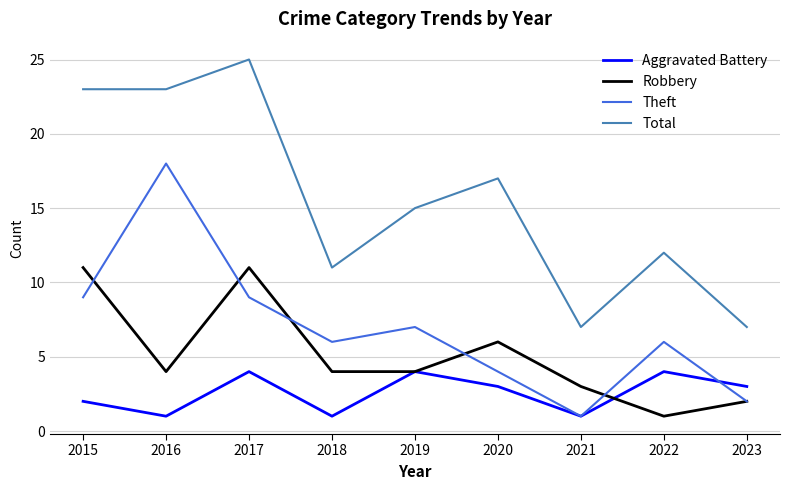

Is the value of Aggravated Battery at 2017 greater than the value of Robbery at 2021?

Yes